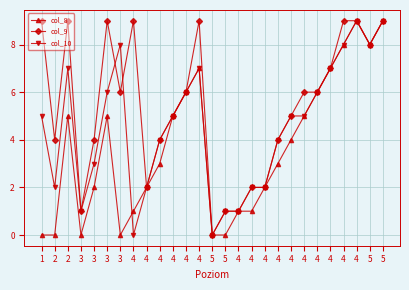

What are all the series names shown in the legend?

col_8, col_9, col_10